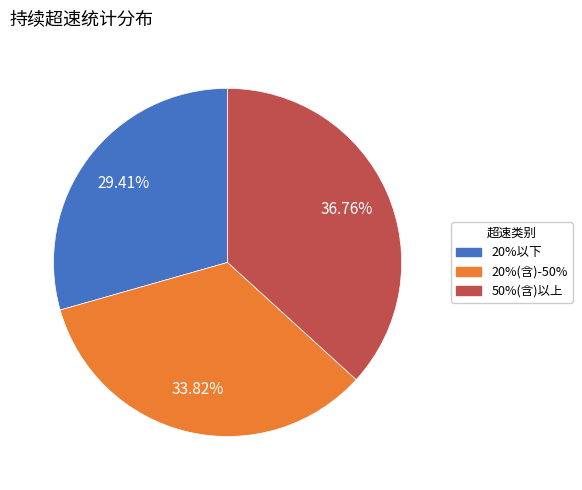

Approximately how many times larger is the value at 20%以下 compared to 20%(含)-50%?

0.9